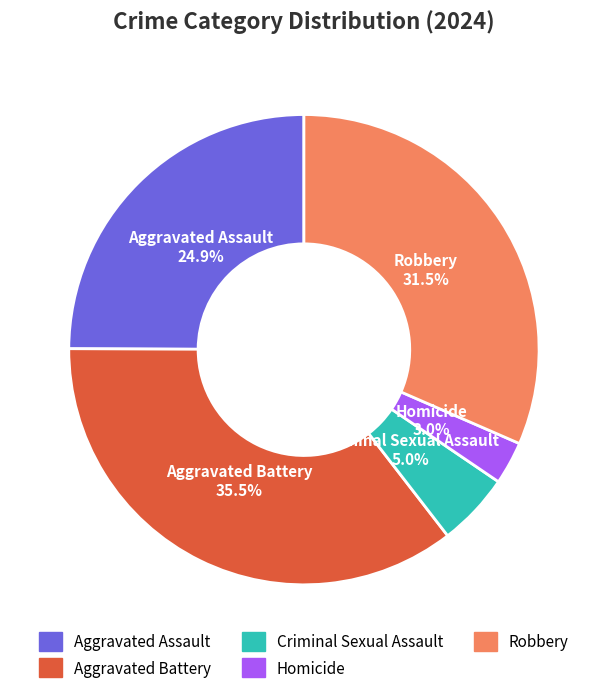

Which has a higher value, Criminal Sexual Assault or Aggravated Battery?

Aggravated Battery